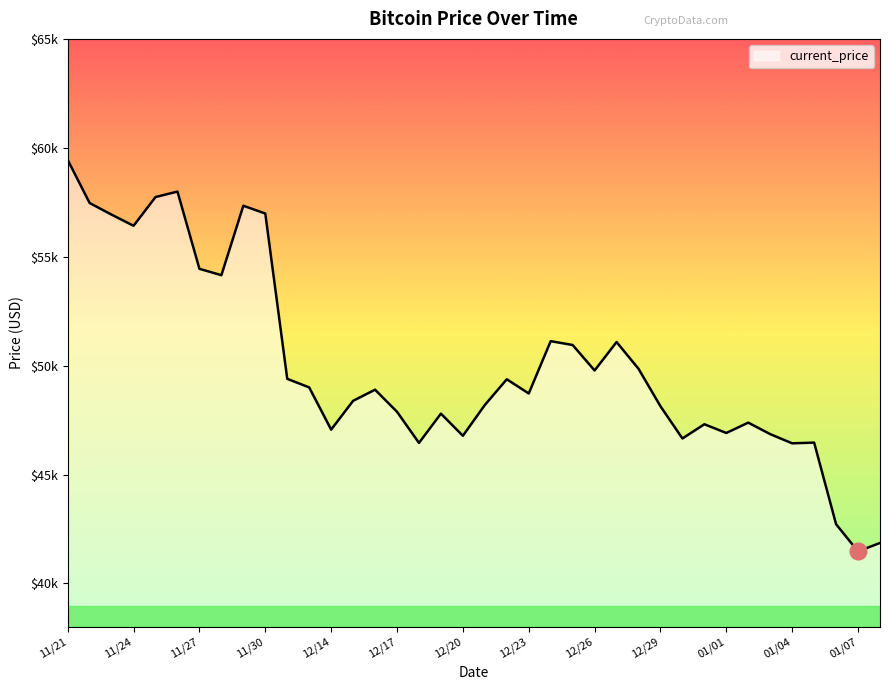

Does the chart have visible grid lines?

No